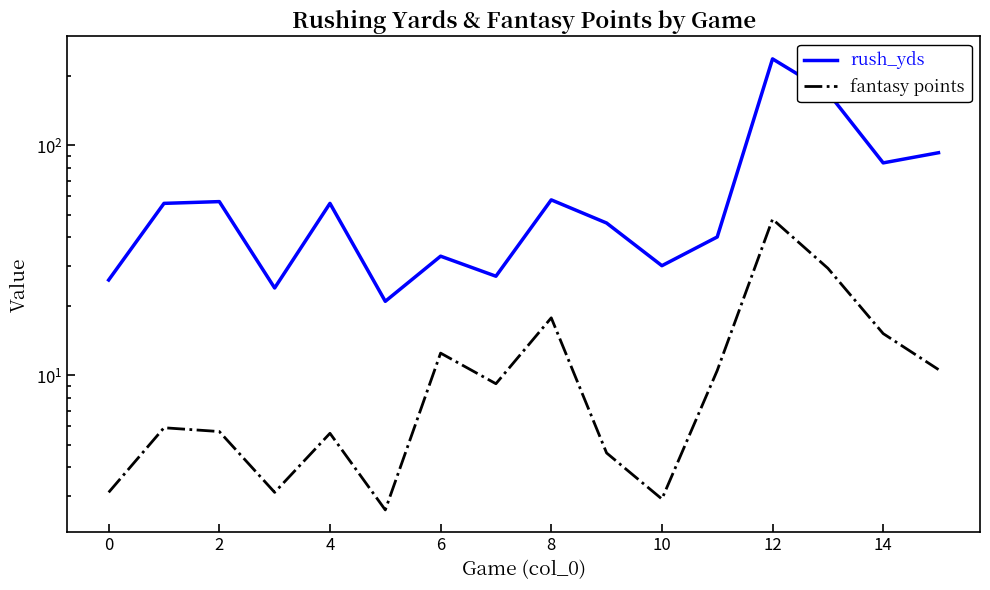

At 2, list the series in order from smallest to largest.

fantasy points, rush_yds